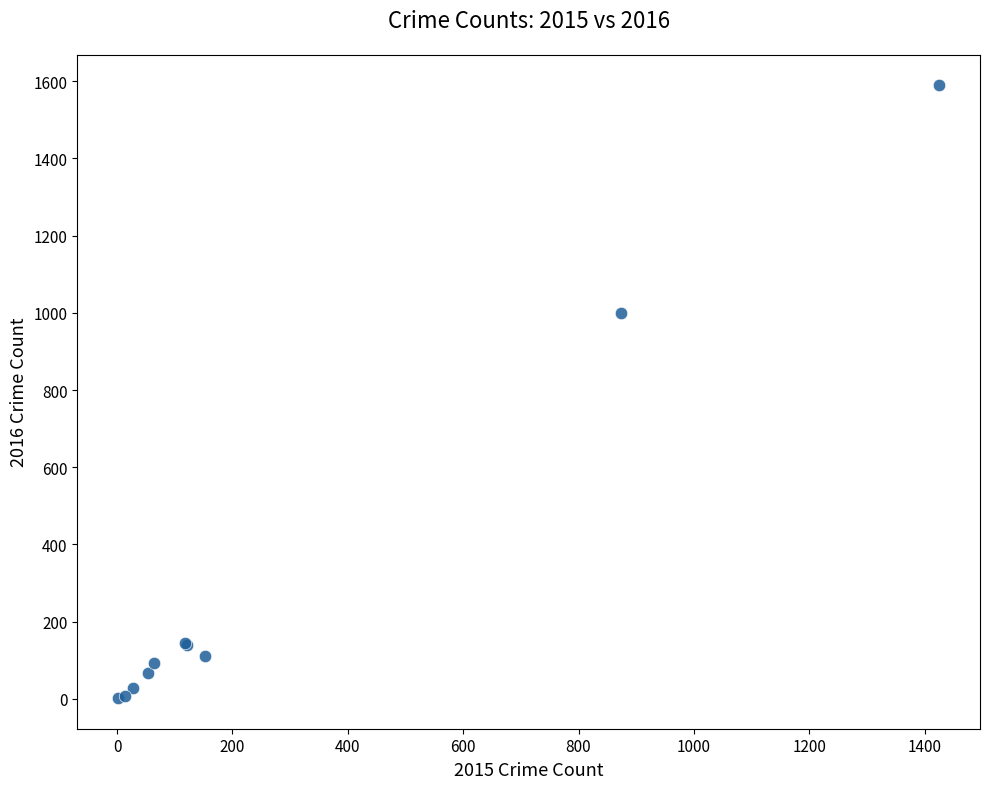

What Y value in the scatter plot is closest to 795?

999